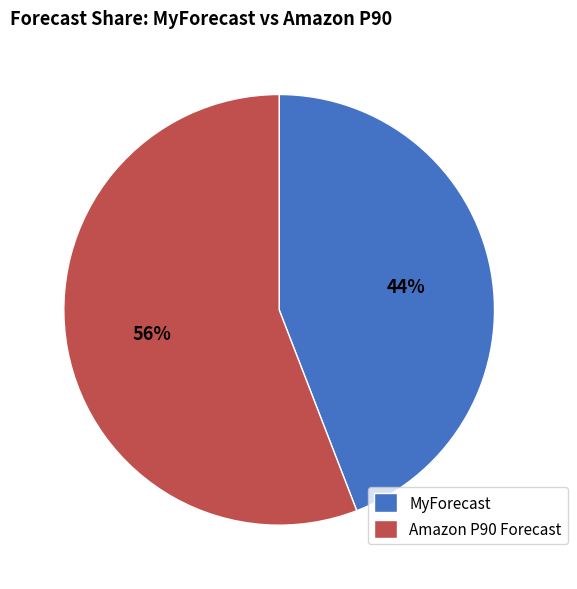

Rank the categories by value from lowest to highest.

MyForecast, Amazon P90 Forecast